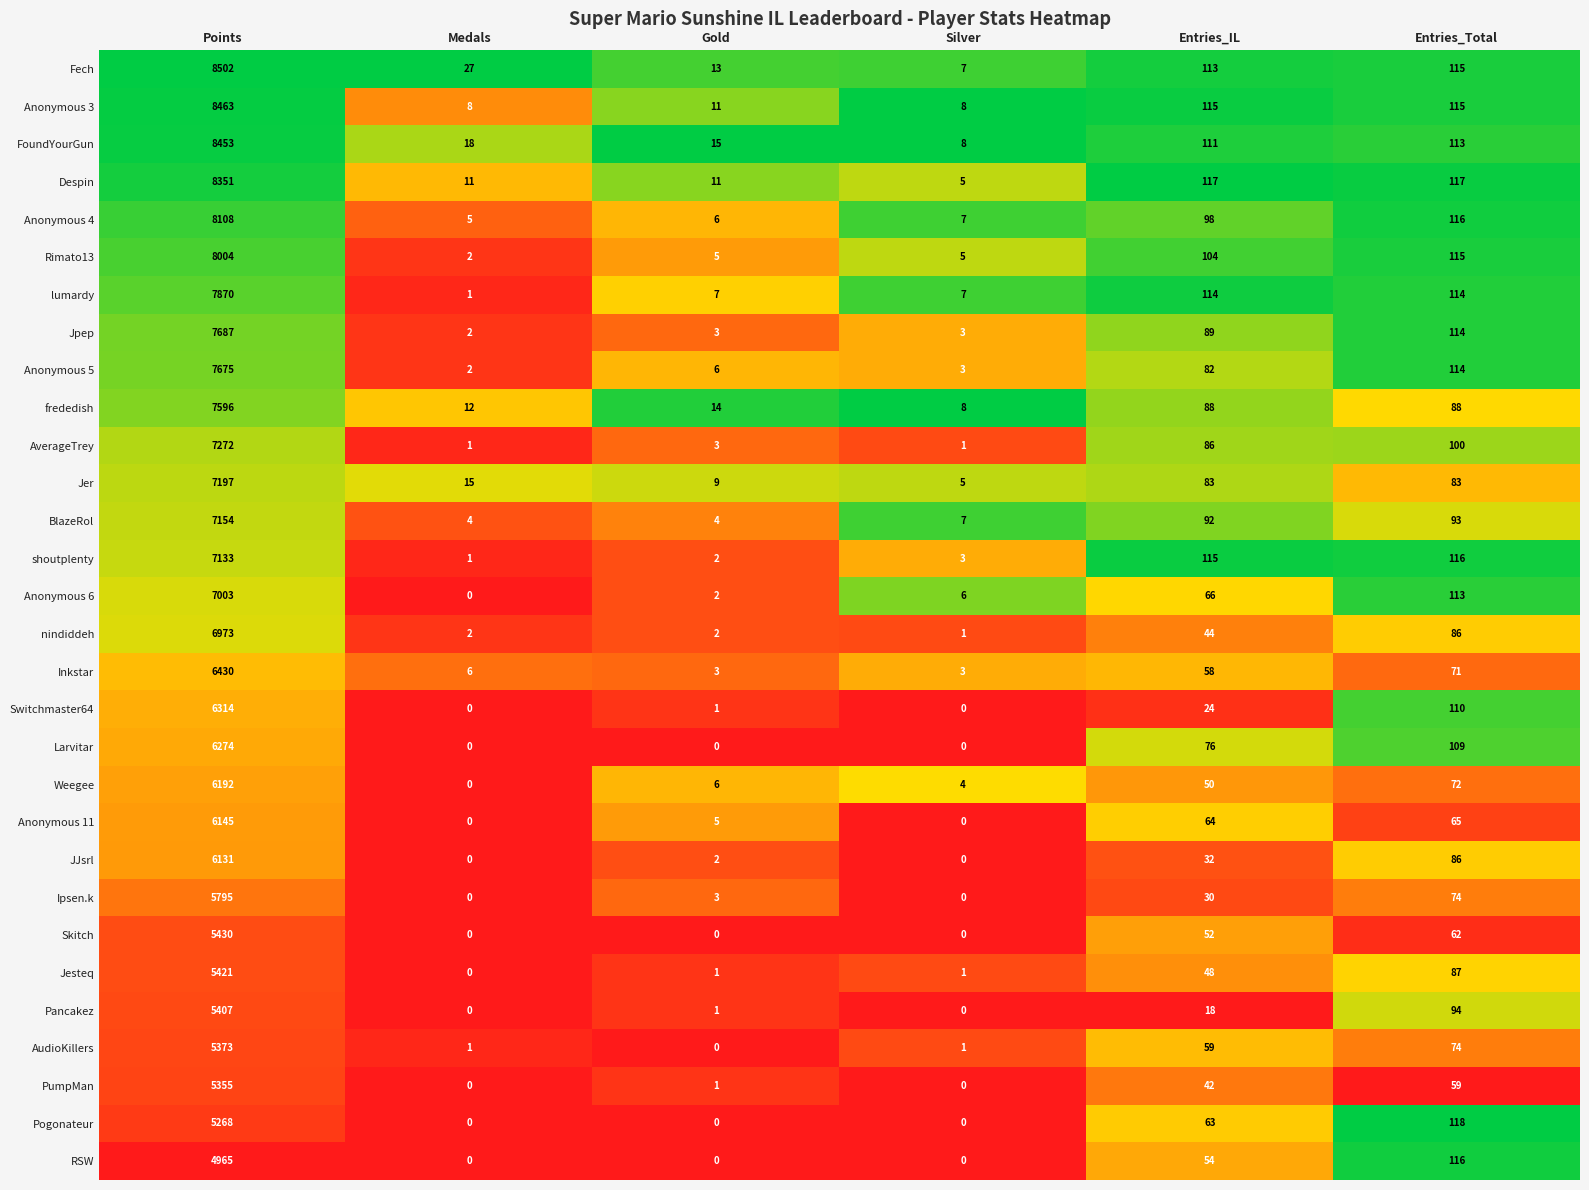

What is the approximate value of nindiddeh at Points?

6973